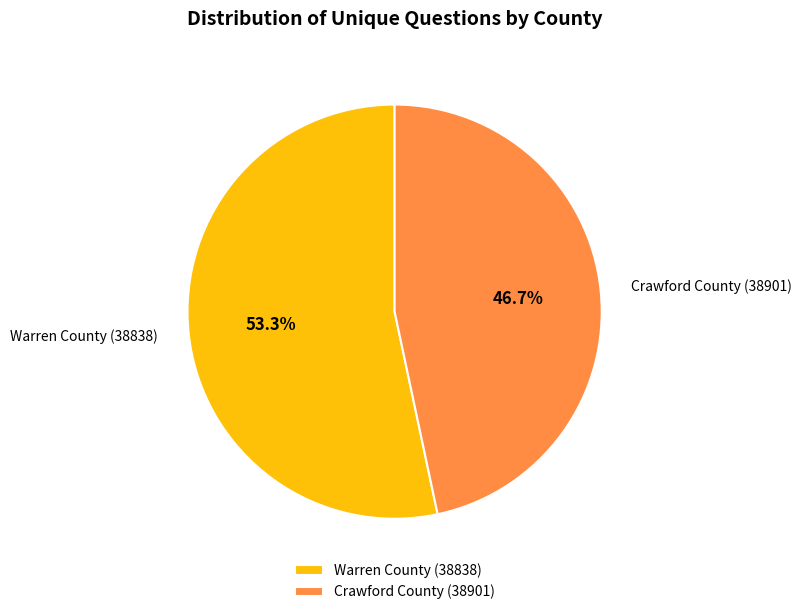

What is the total percentage of Crawford County (38901) and Warren County (38838)?

100.0%